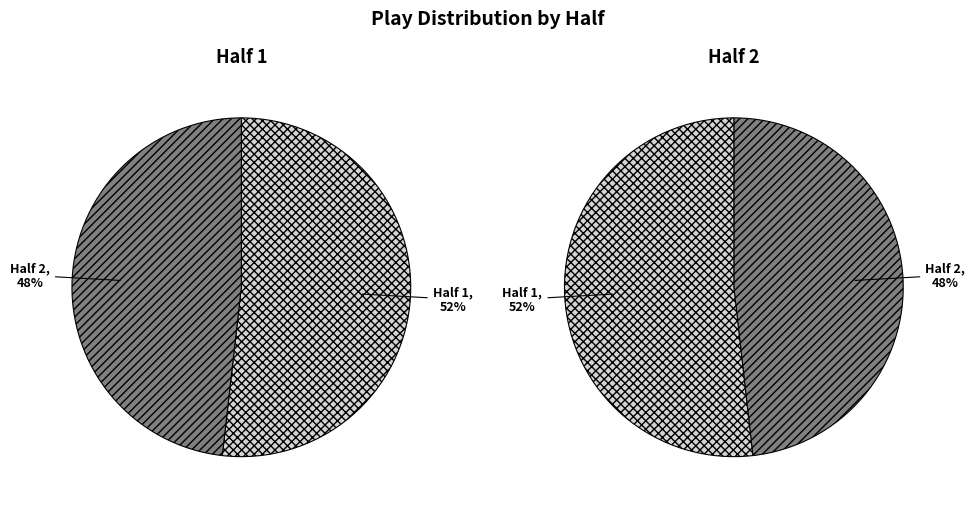

True or false: Half 1 accounts for 52% of the total.

True